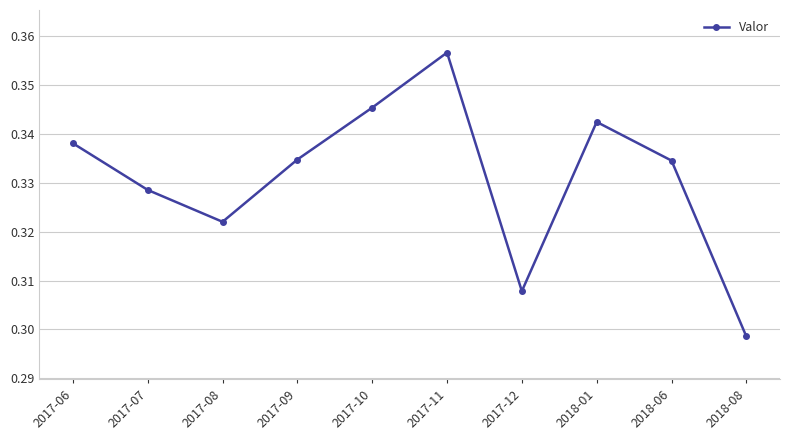

Where is the data nearest to the value 0?

2018-08